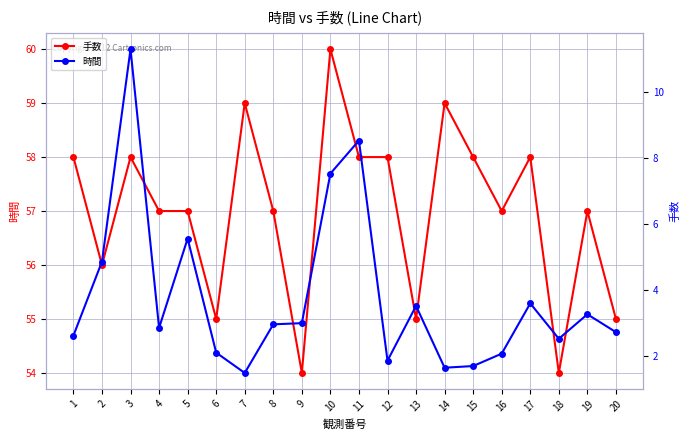

Count the number of categories in the chart.

20